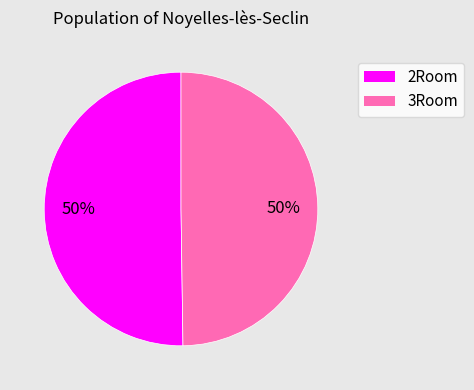

To the nearest percent, what is the average slice percentage?

50%